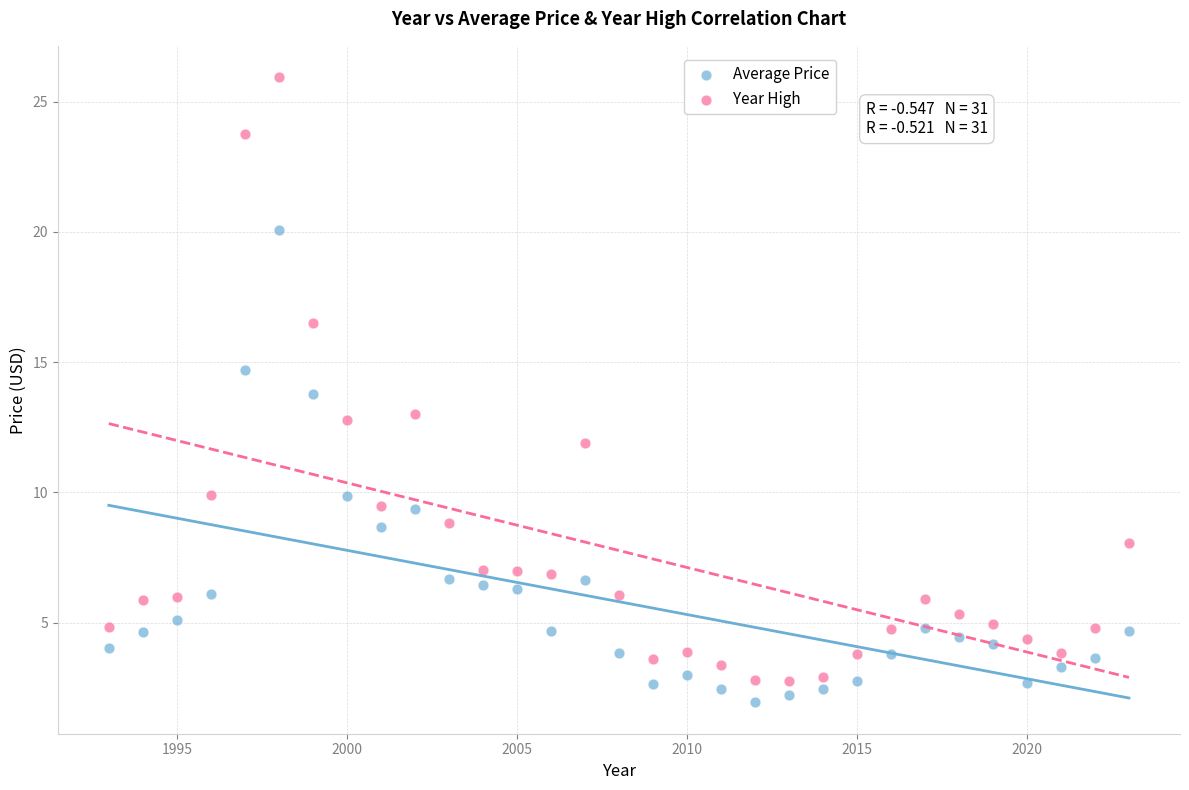

Across all data points, what is the range of X values (max minus min)?

30.0